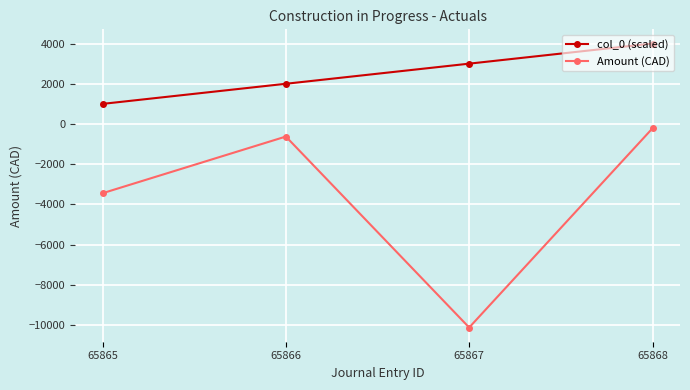

Does the chart display data point markers on the line(s)?

Yes